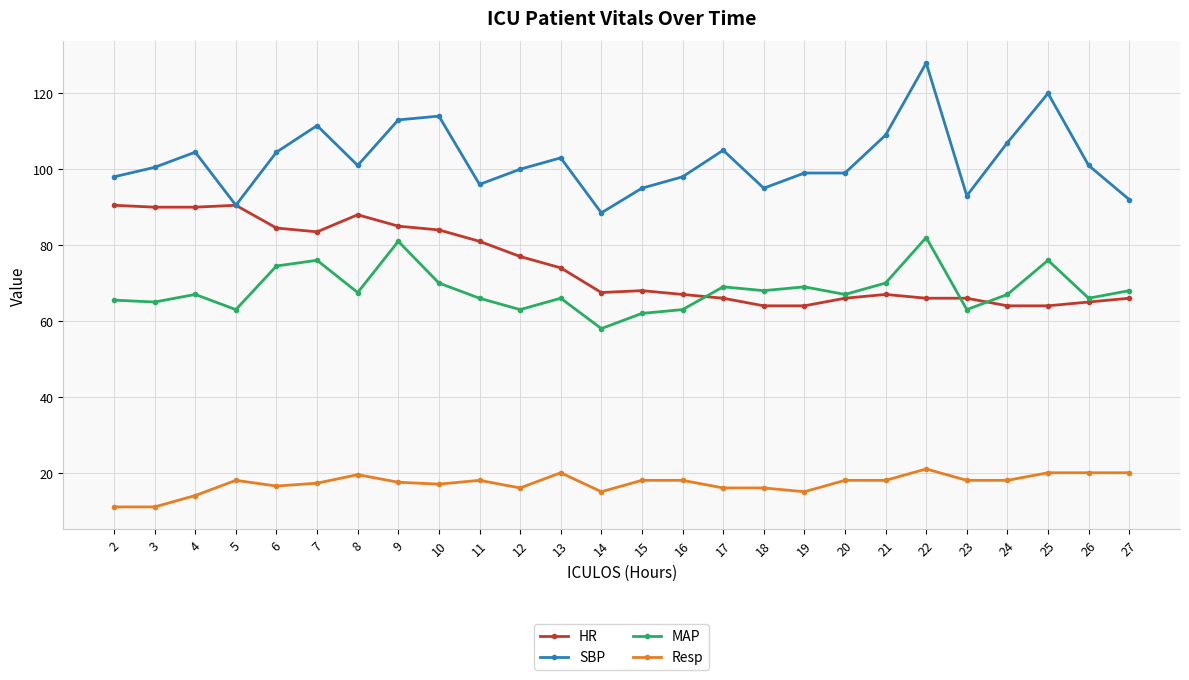

What is the maximum value for SBP?

128.0